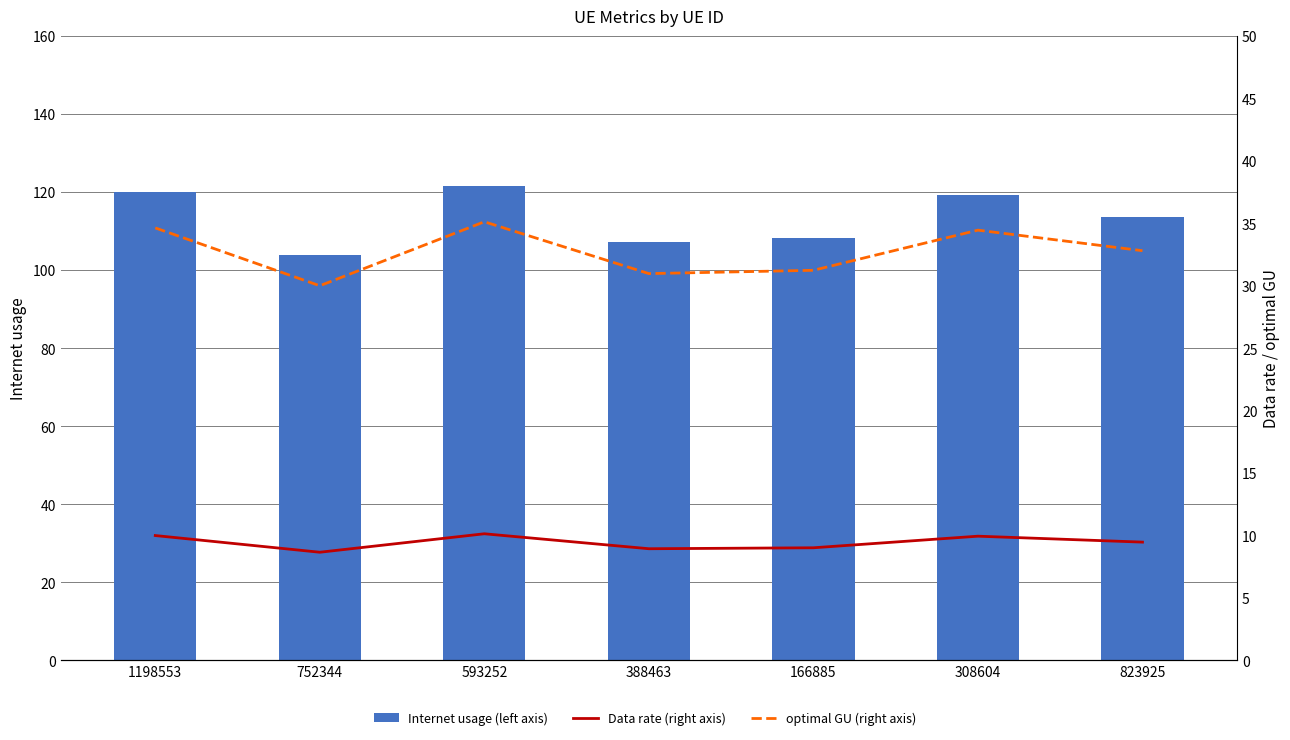

Reading left to right, what are all the values shown in this chart?

Internet usage (left axis): 120.0	103.9	121.7	107.3	108.2	119.4	113.7
Data rate (right axis): 10.0	8.7	10.1	8.9	9.0	9.9	9.5
optimal GU (right axis): 34.6	30.0	35.1	31.0	31.2	34.5	32.8